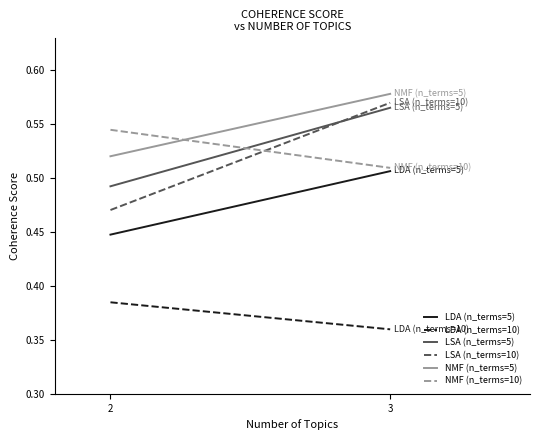

Is it true that LDA (n_terms=5) equals 0.4 at 2?

True